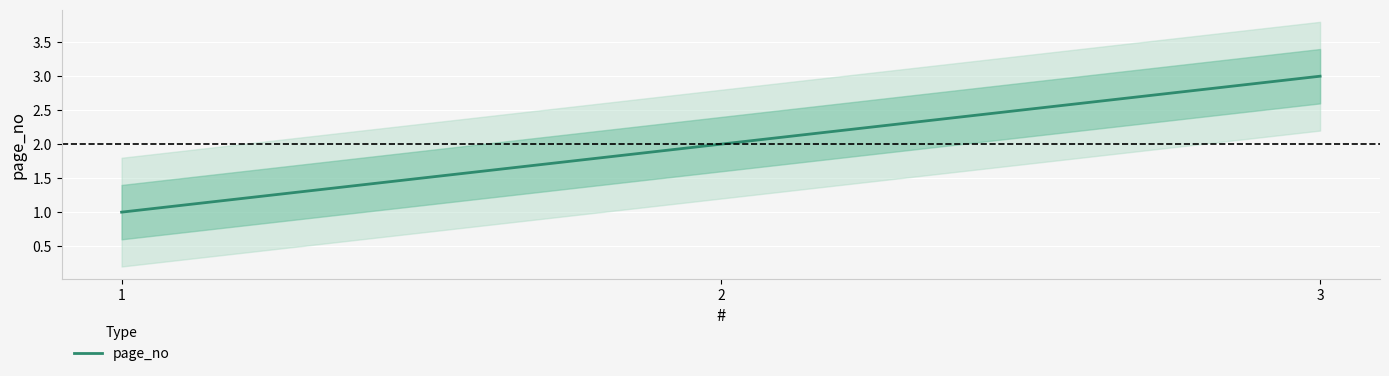

Read the value at 1.

1